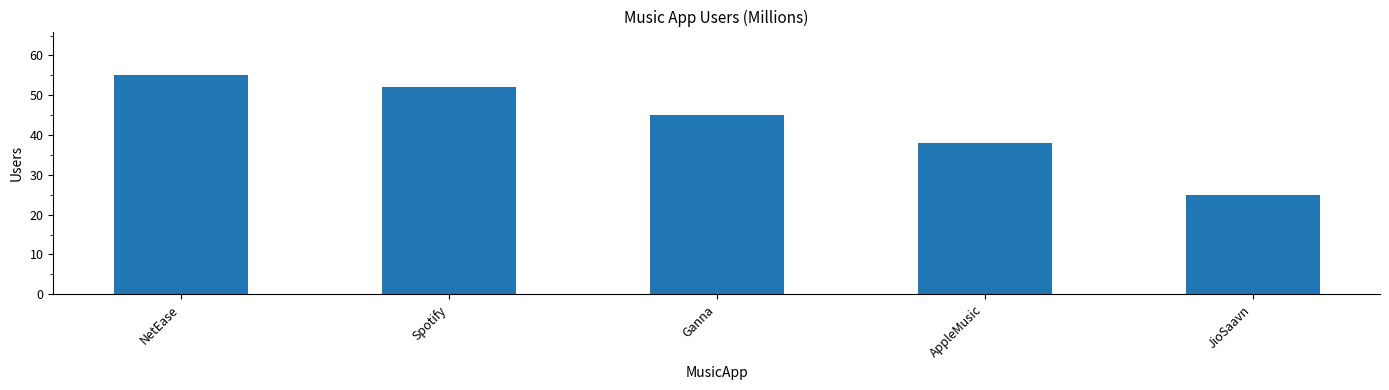

What is the difference between the values at Ganna and JioSaavn?

20